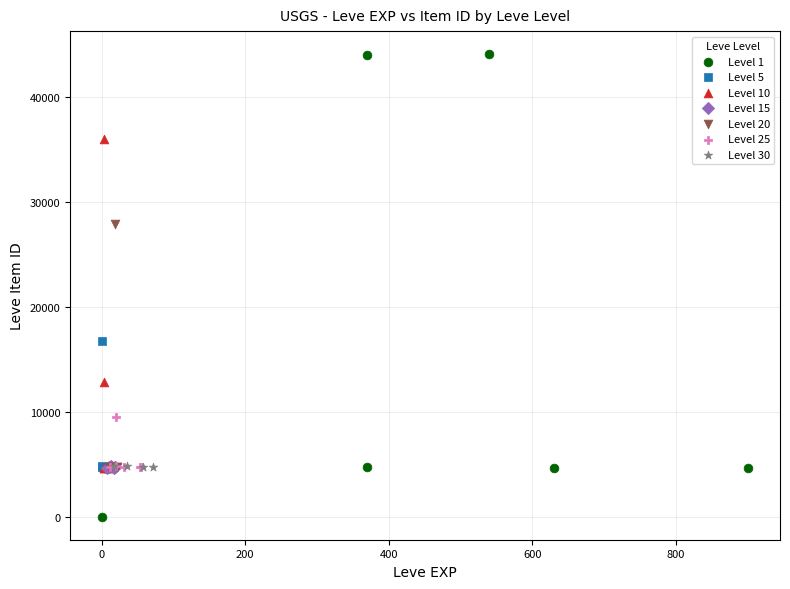

Which series contains the highest Y value?

Level 1